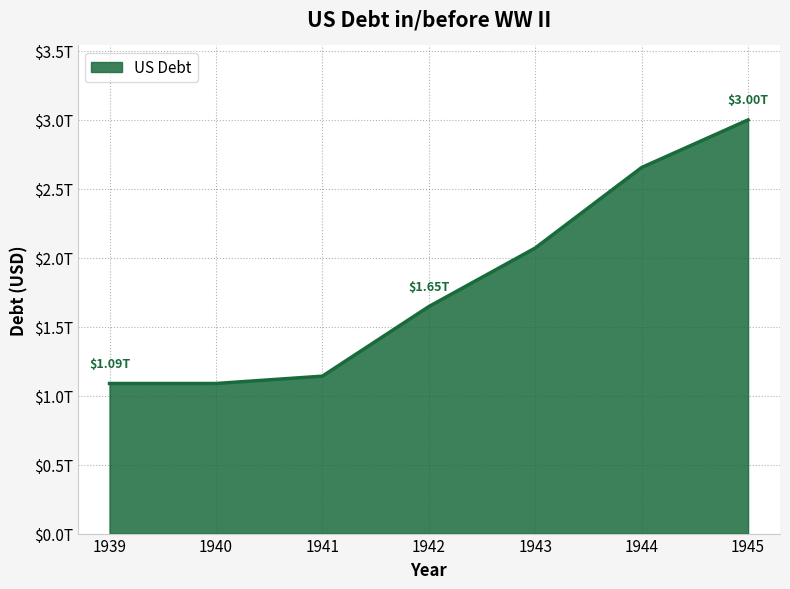

What is the difference between the values at 1941 and 1940?

53097345132.7